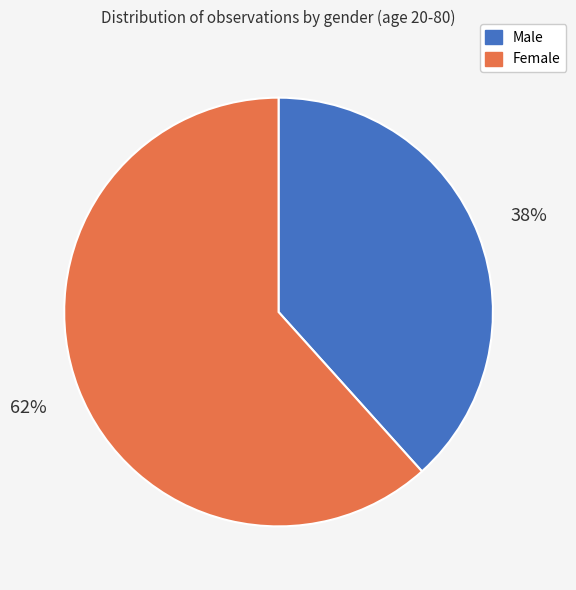

To the nearest percent, what is the average slice percentage?

50%